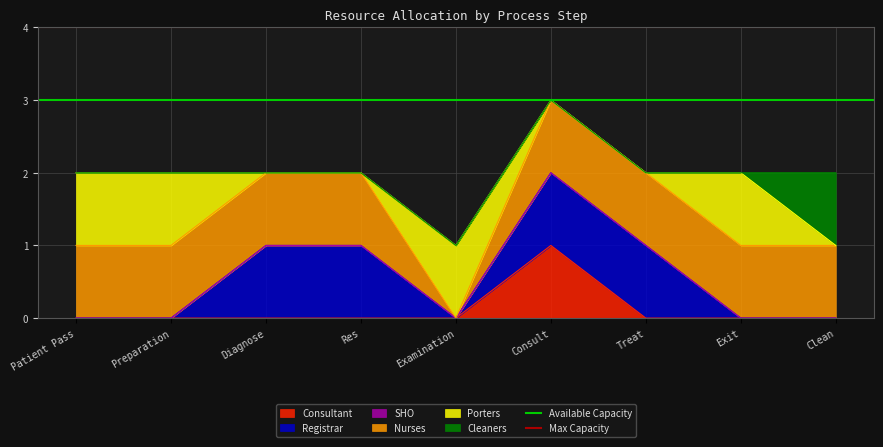

What is the label of the 1st point from the right?

Preparation